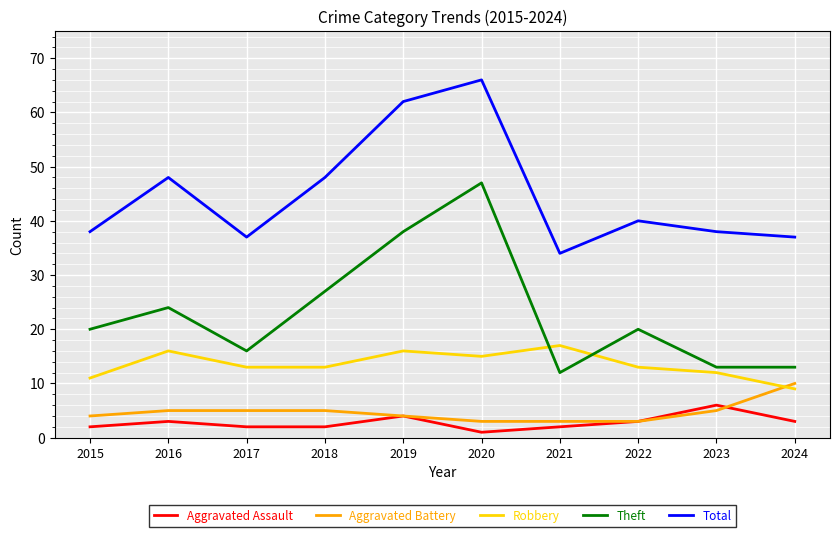

Rank the series by their maximum value, from lowest to highest.

Aggravated Assault, Aggravated Battery, Robbery, Theft, Total